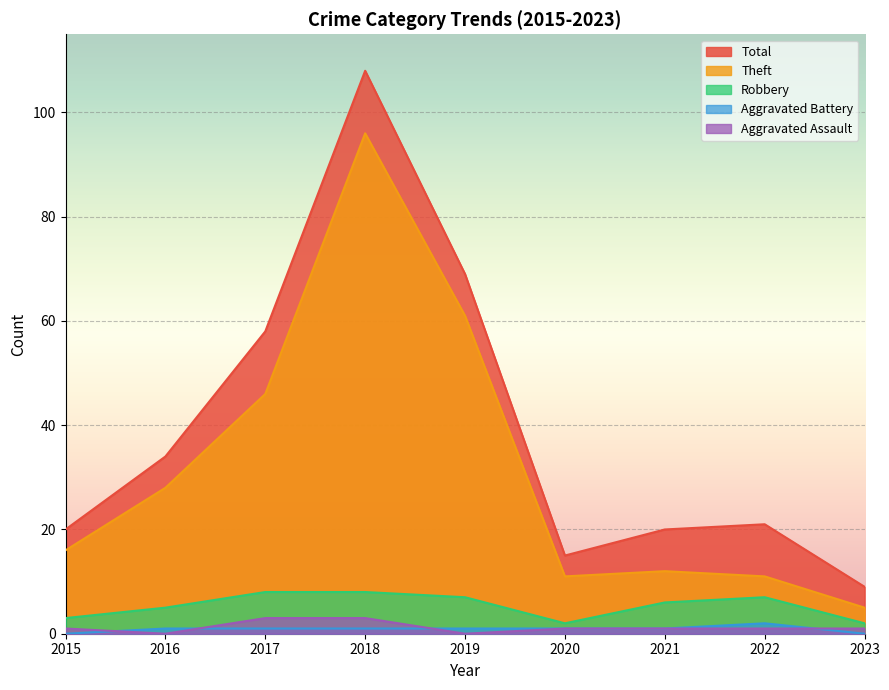

How many lines are shown in the chart?

5